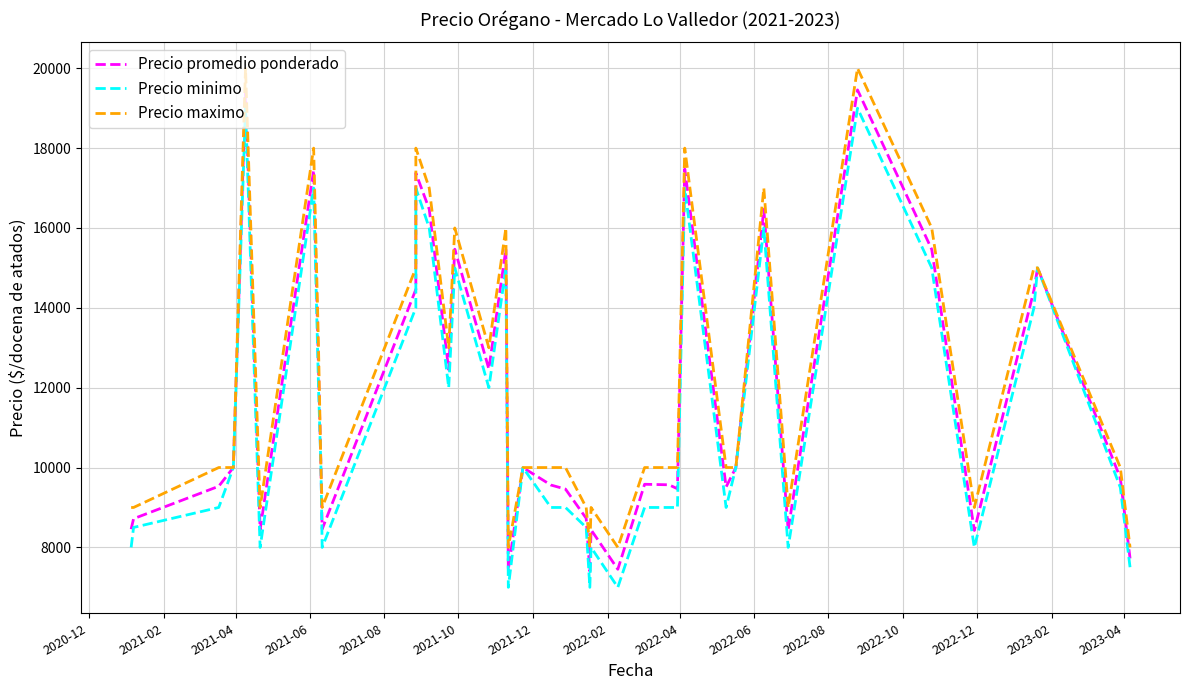

How many lines are shown in the chart?

3